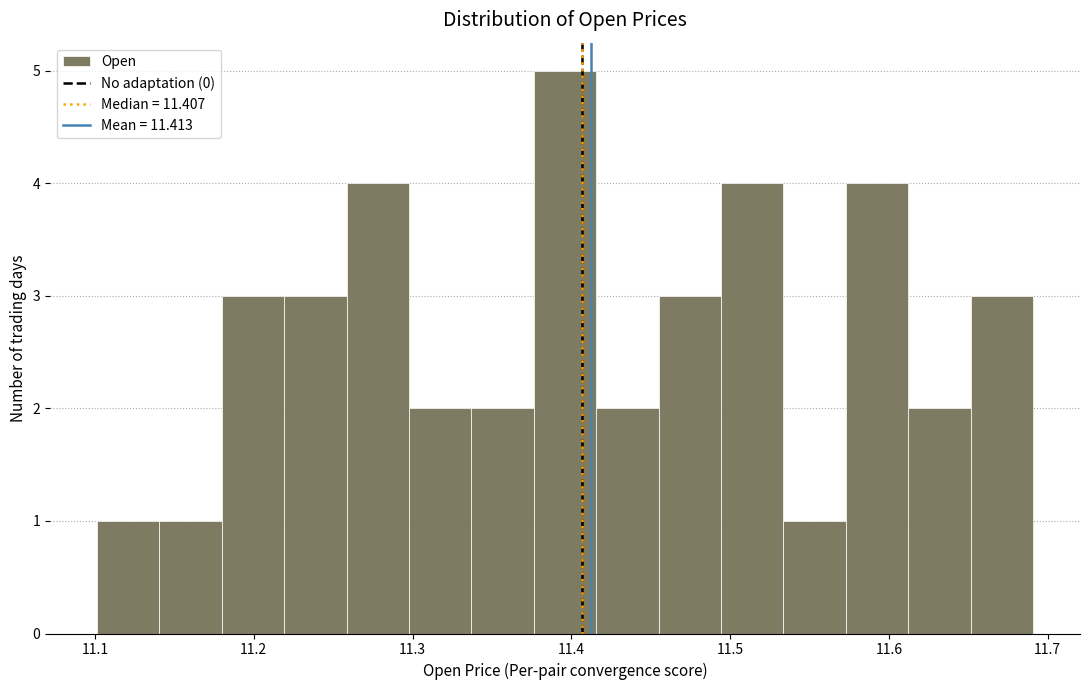

Read against the x-axis, roughly where is the centre of the tallest bar?

11.40